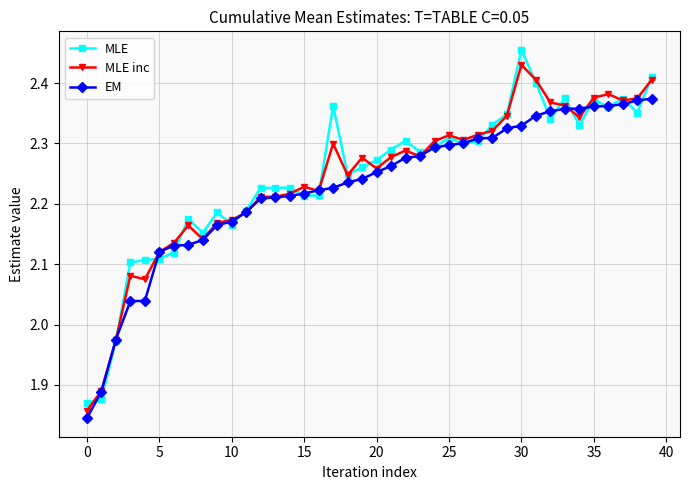

Which series has the widest spread of values?

MLE